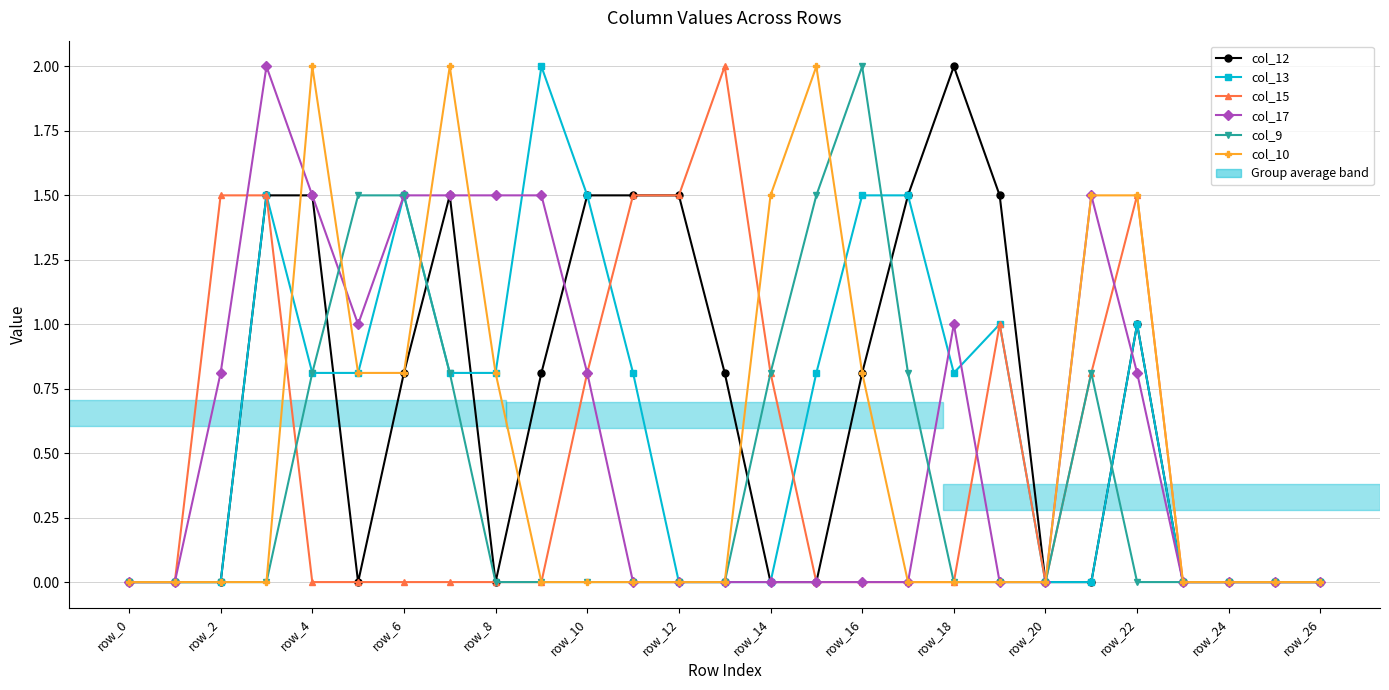

What is the maximum value shown in the chart?

2.0